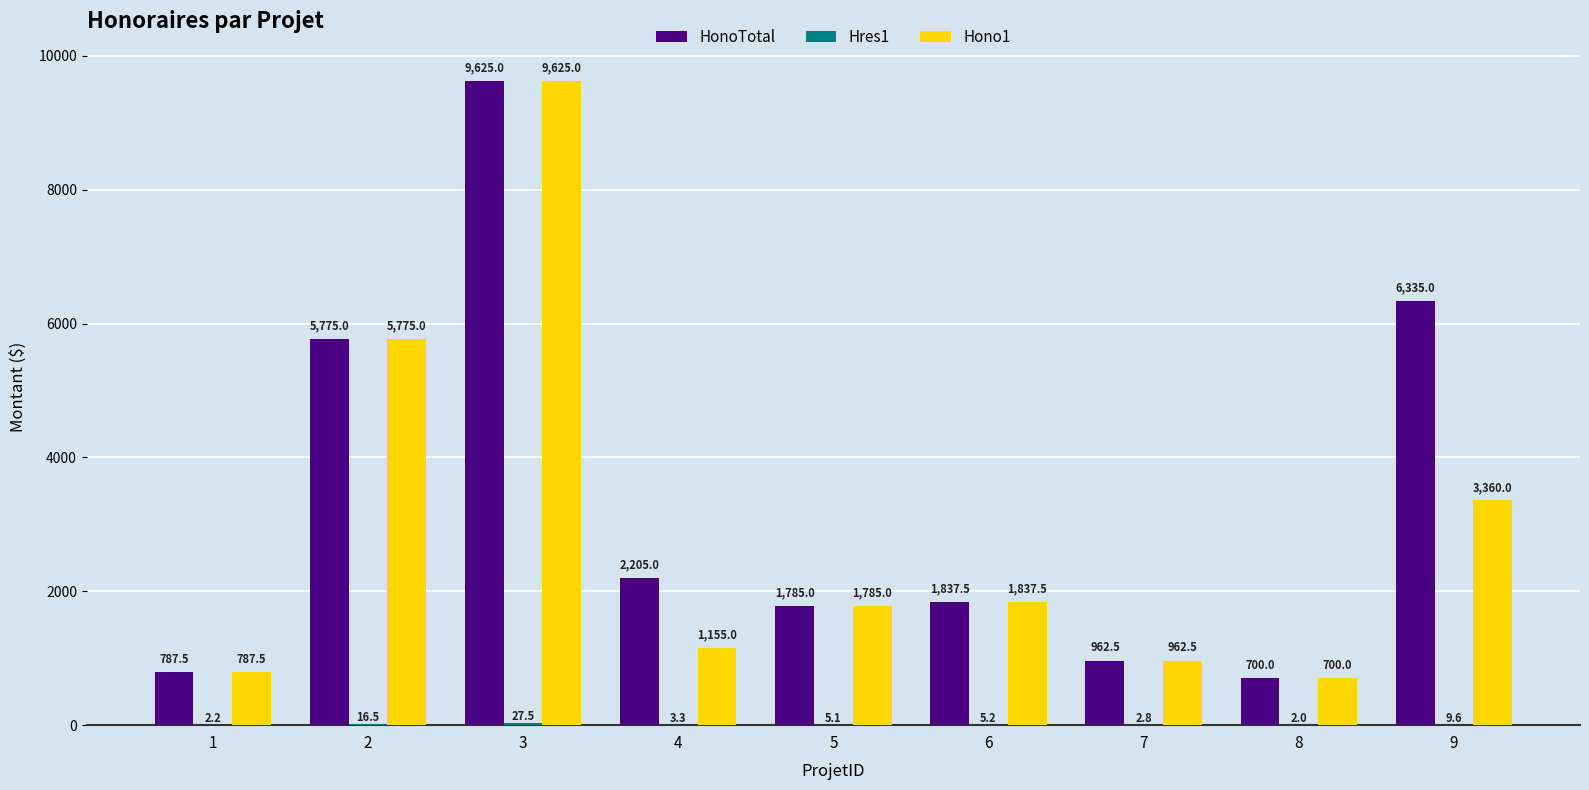

Is it true that Hono1 equals 3360.0 at 9?

True